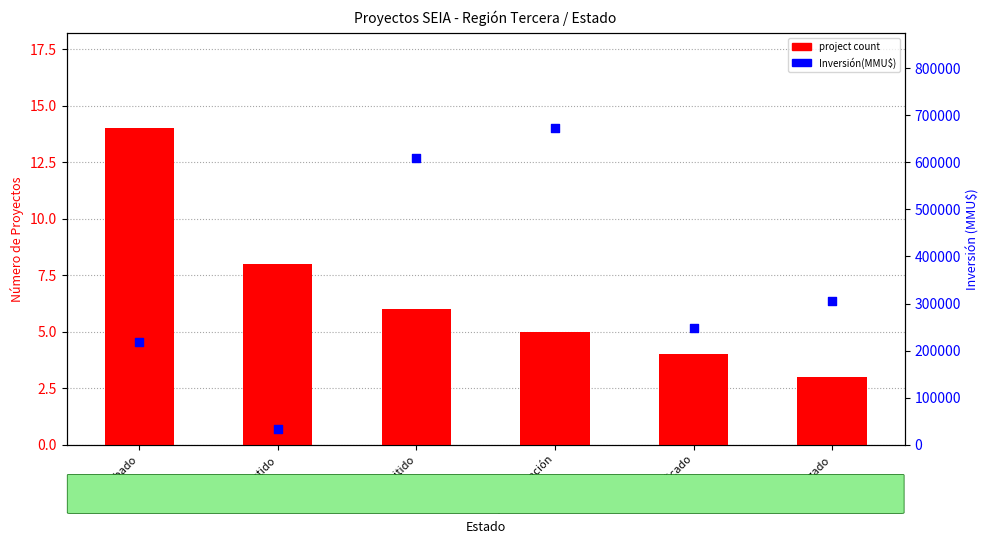

Which series reaches the maximum Y coordinate?

Inversión(MMU$)